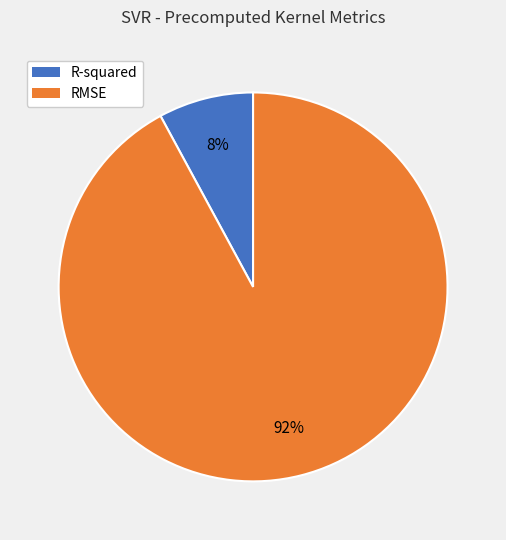

Count the number of slices in the pie.

2